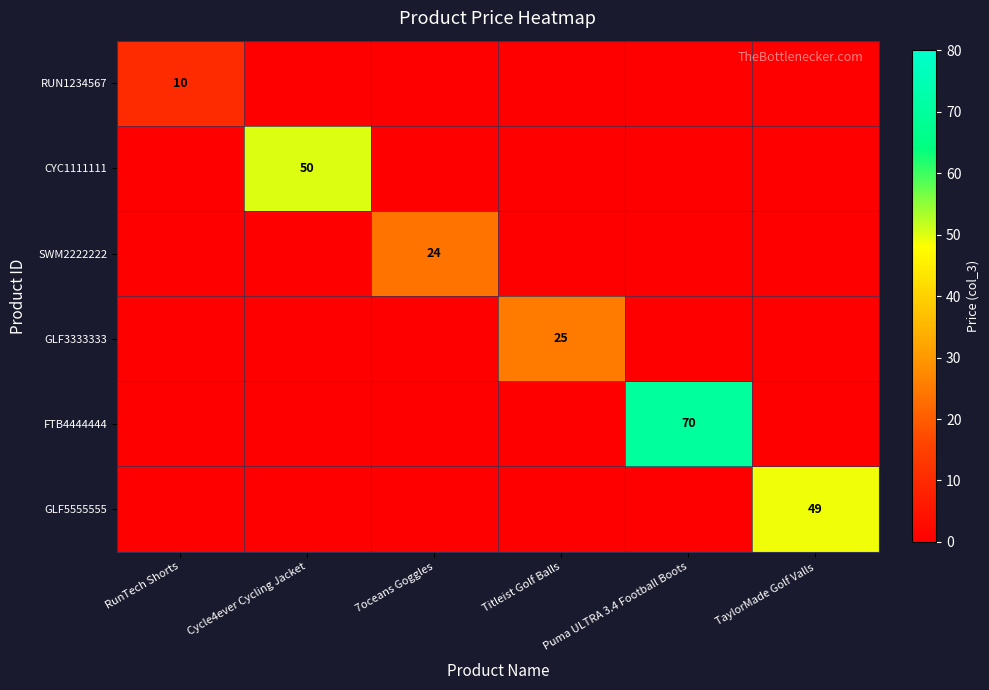

True or false: SWM2222222 has a value of 42 at 7oceans Goggles.

False